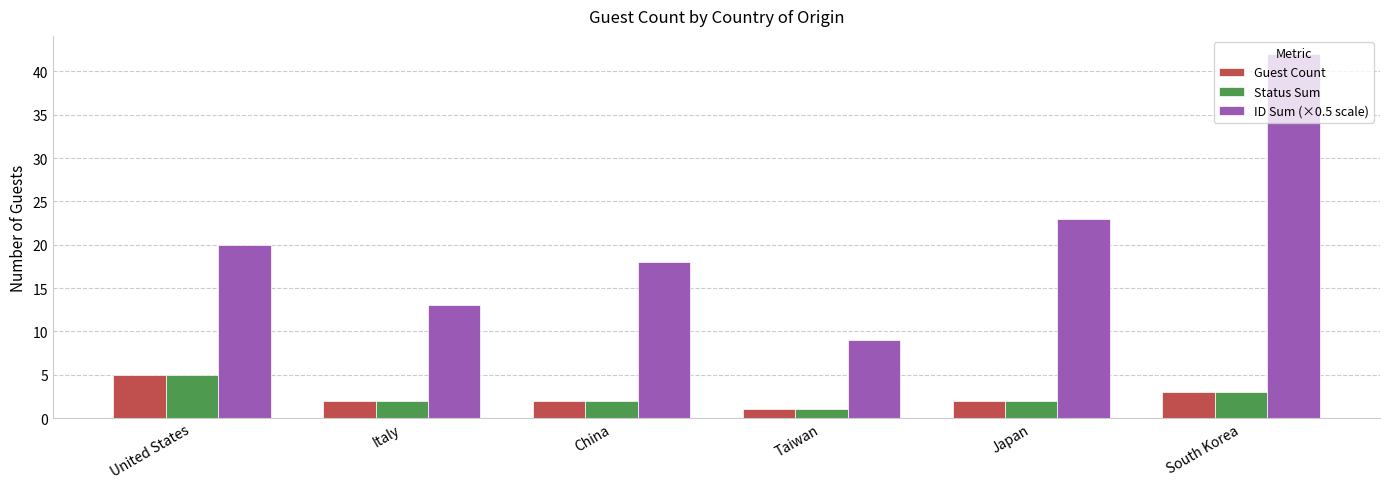

Rank the categories by ID Sum (×0.5 scale) value from highest to lowest.

South Korea, Japan, United States, China, Italy, Taiwan